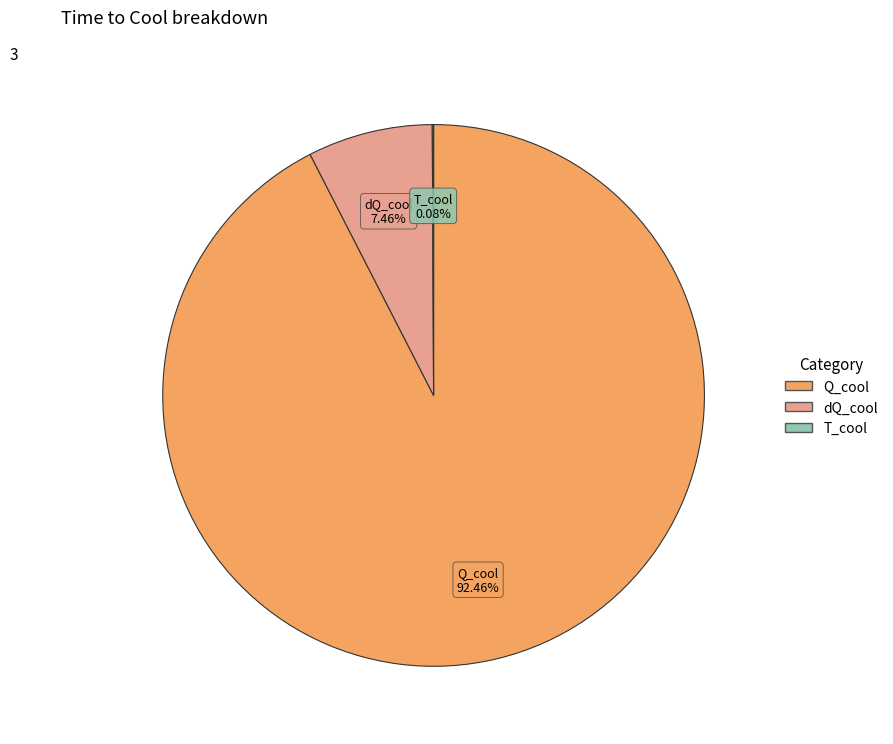

Combined, do dQ_cool and Q_cool account for over 50%?

Yes